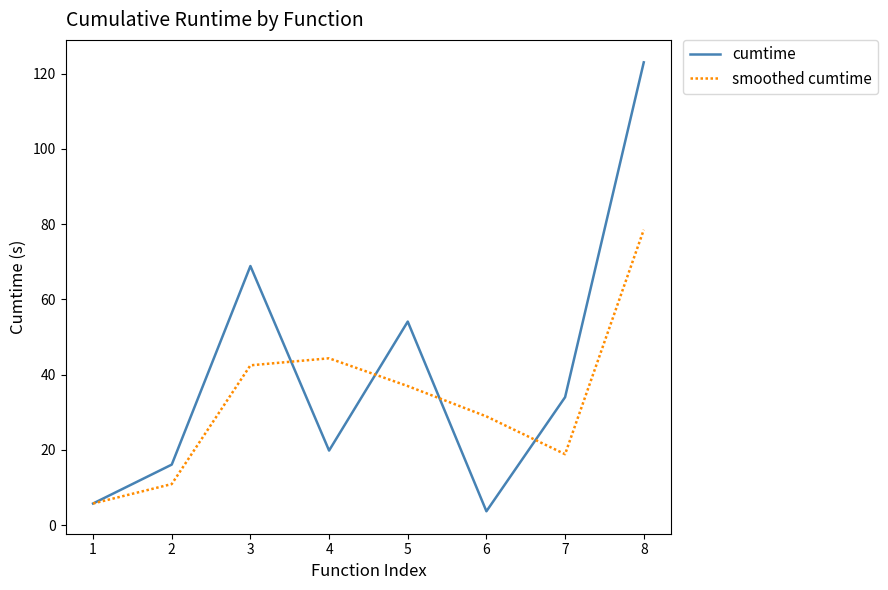

Rank the series by their average value, from highest to lowest.

cumtime, smoothed cumtime